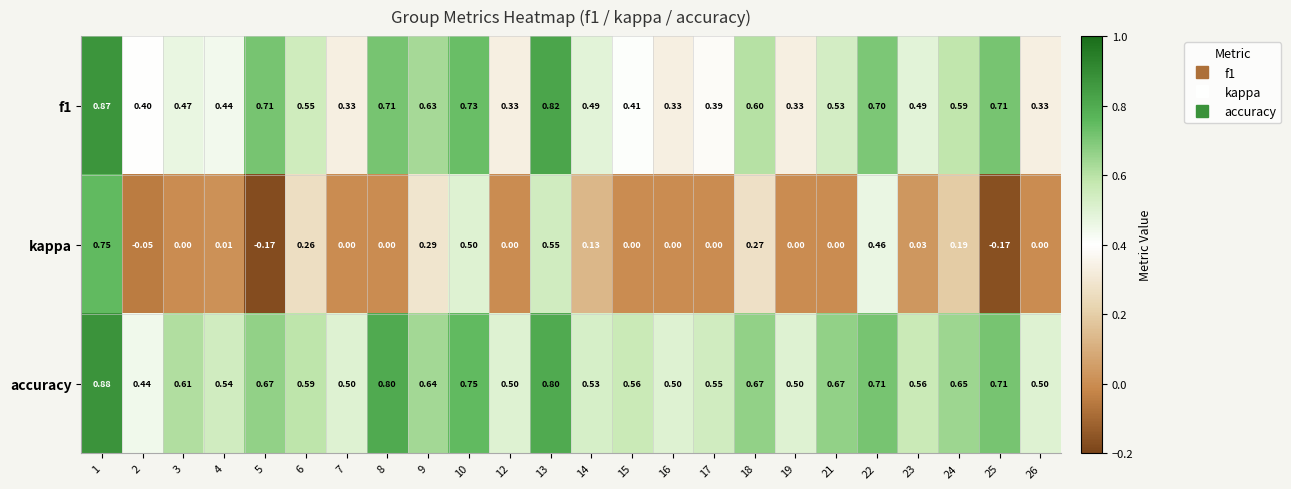

Which series has the widest spread of values?

kappa